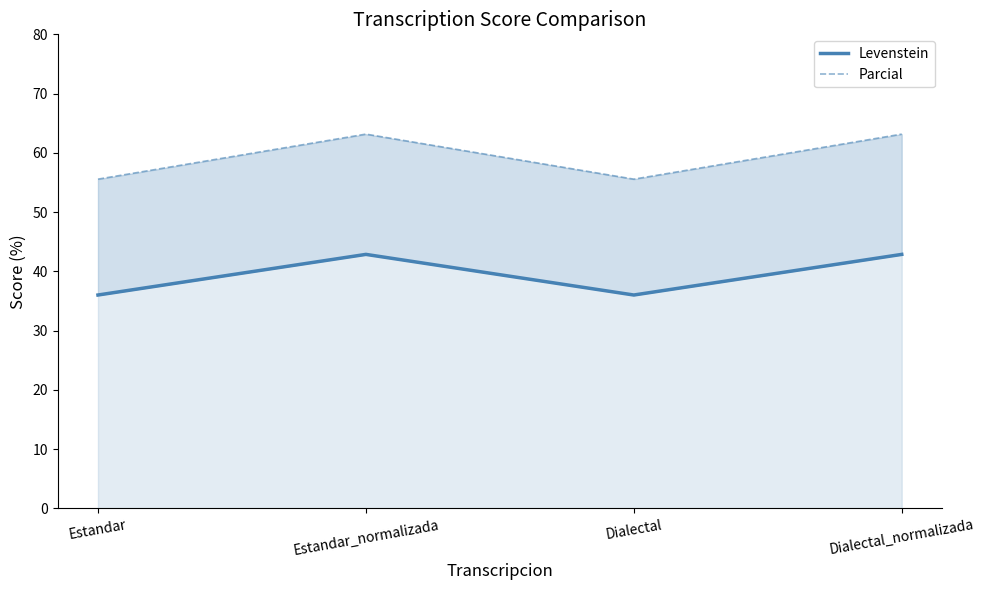

The Levenstein series shows 11.3 at Dialectal_normalizada. True or false?

False